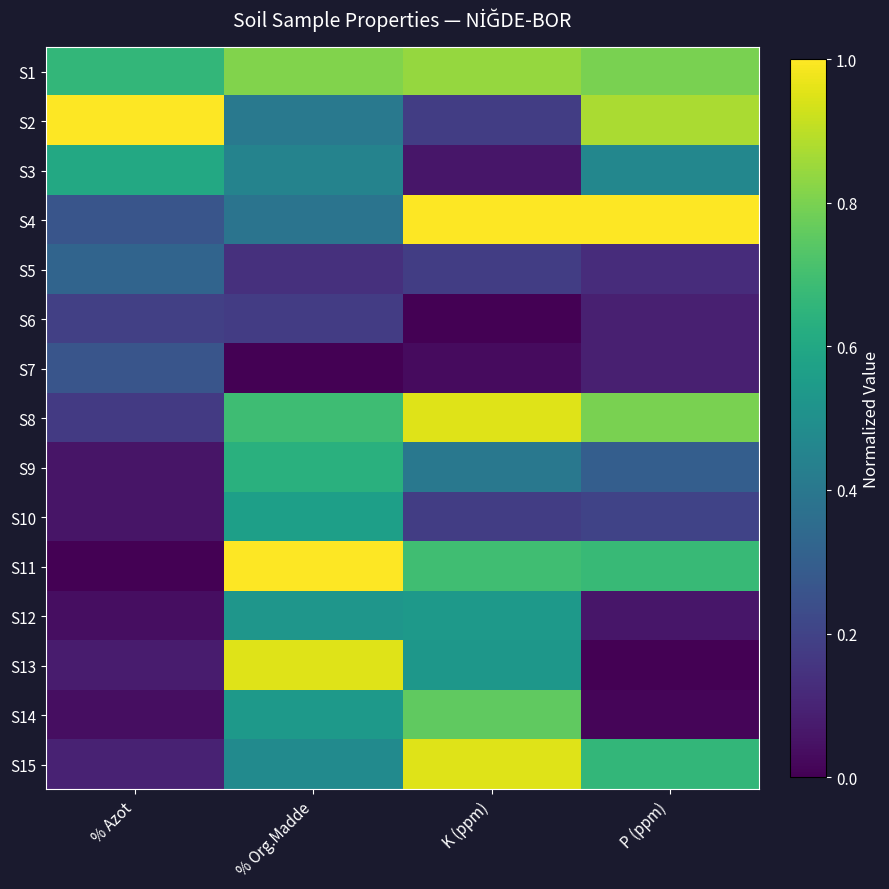

At P (ppm), list the series in order from largest to smallest.

S4, S2, S1, S8, S11, S15, S3, S9, S10, S5, S6, S7, S12, S14, S13